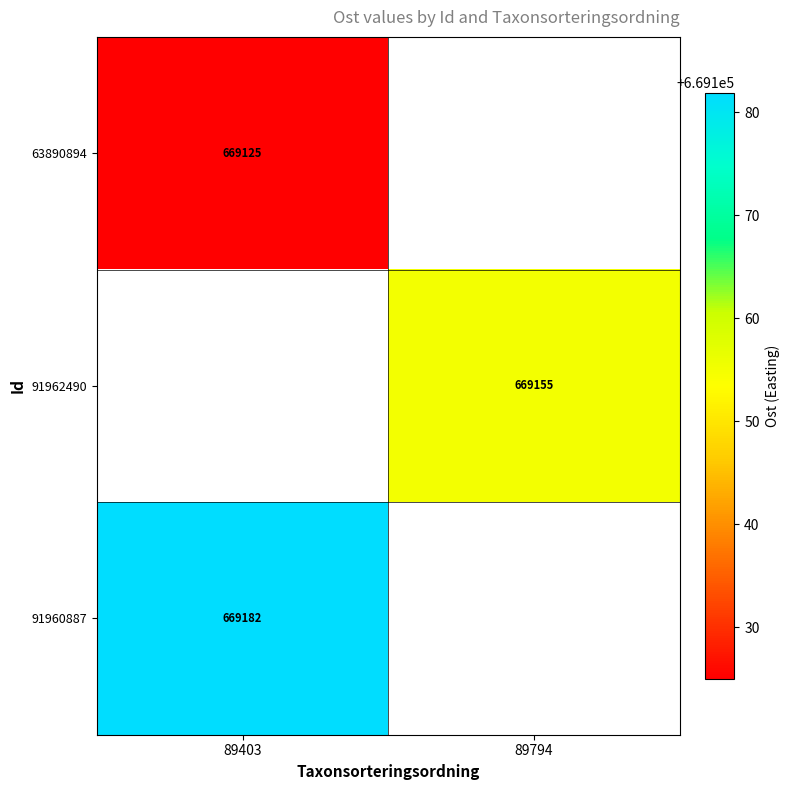

The 91962490 series shows 669155.1 at 89794. True or false?

True